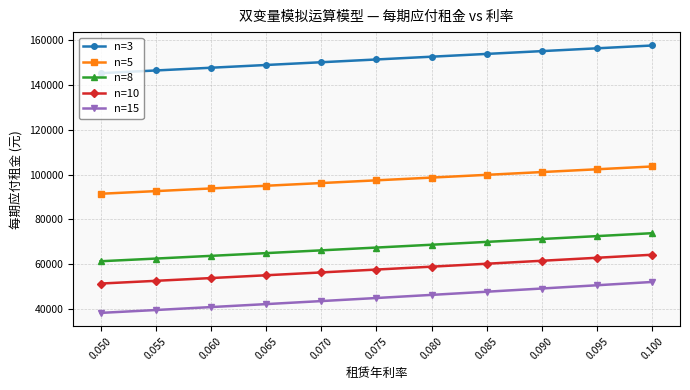

At which label does n=15 first exceed 44870?

0.075